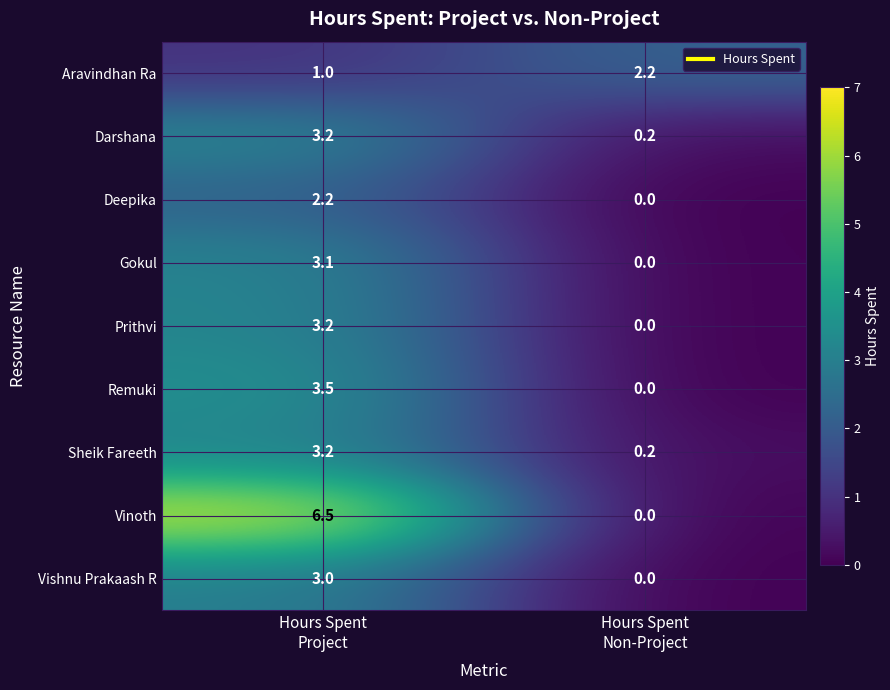

Which series has the widest spread of values?

Vinoth